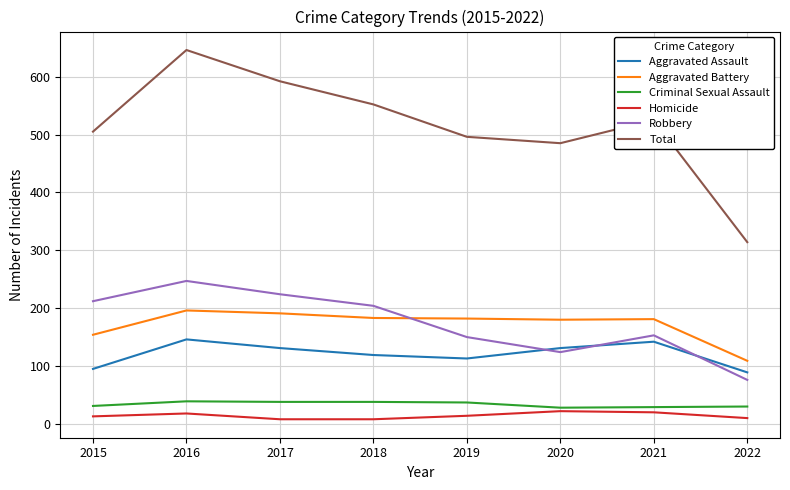

Does the chart have visible grid lines?

Yes